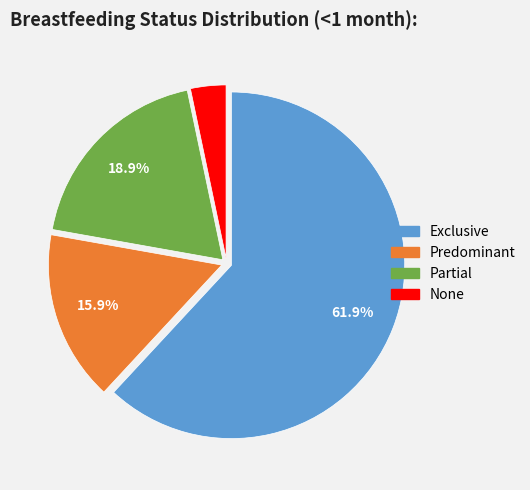

How many slices are in this pie chart?

4